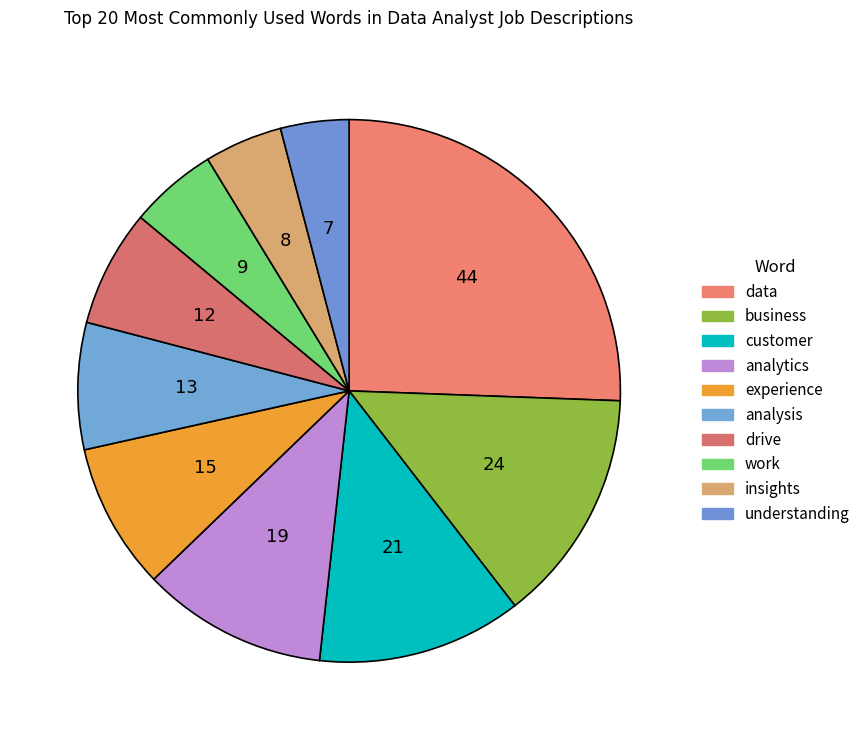

To the nearest percent, what is the combined percentage of work and insights?

10%